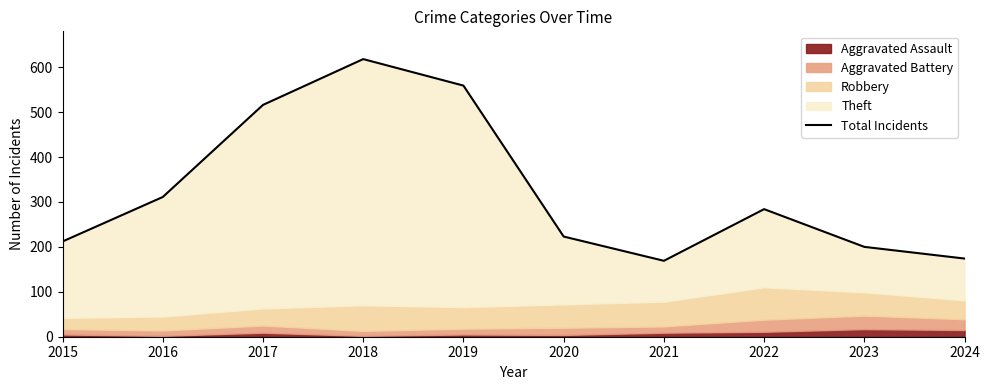

Where is the first local maximum?

2018